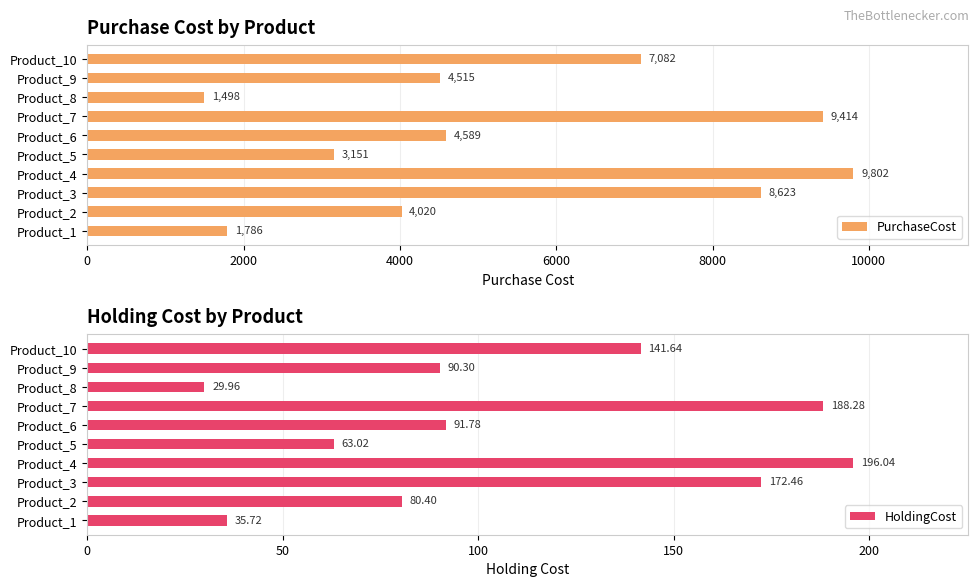

Which category has the lowest value in the PurchaseCost series?

Product_8